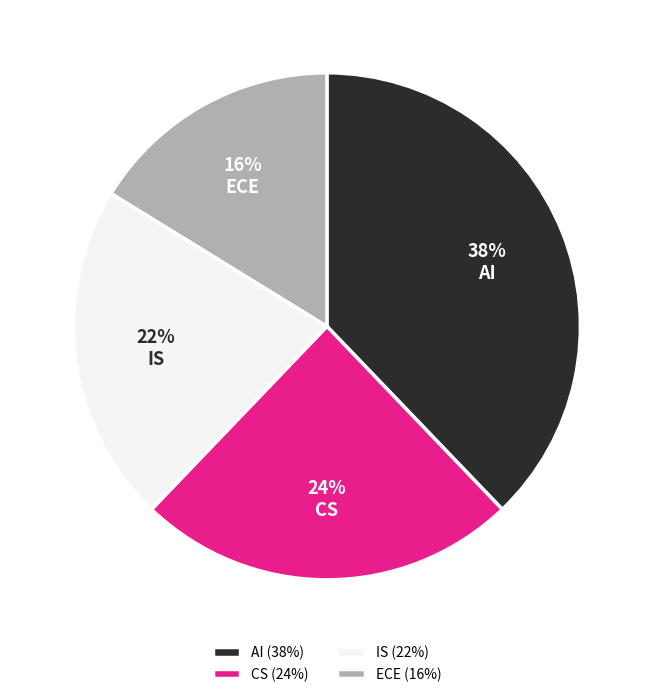

To the nearest percent, what is the difference between the largest and smallest slice percentages?

22%